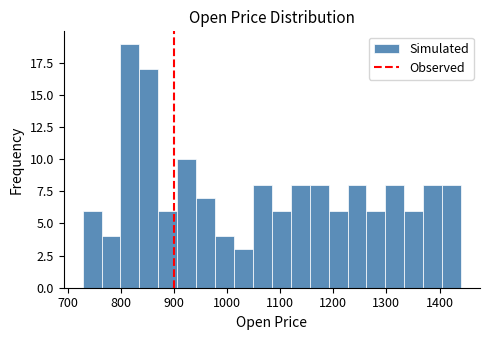

Around what value on the x-axis is the tallest bar? Give the approximate position of its centre, as read against the axis.

820